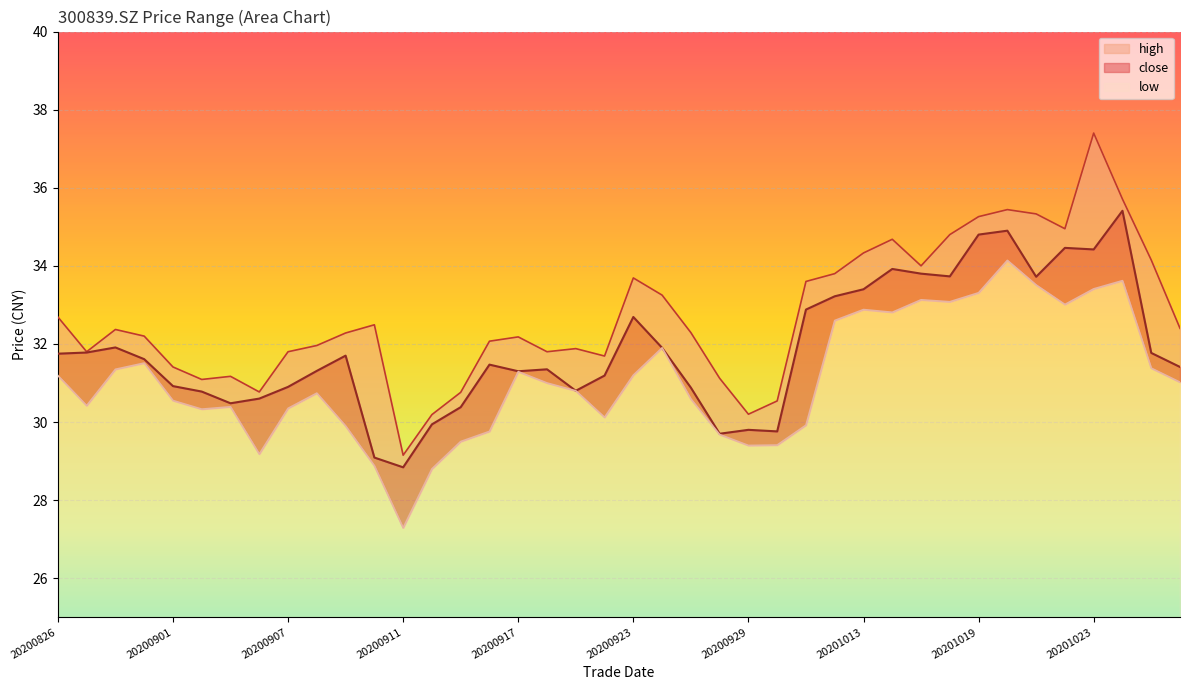

Which series changed the most between 20200930 and 20201012?

close